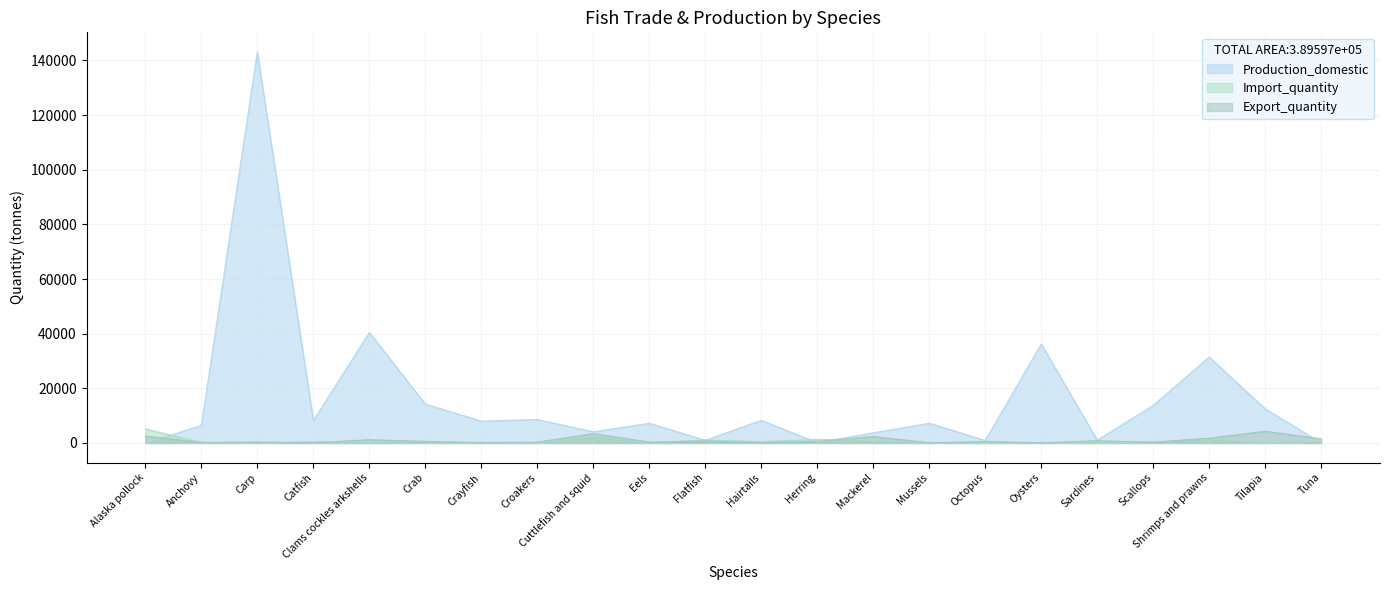

True or false: Export_quantity has a value of 1585.9 at Mackerel.

False